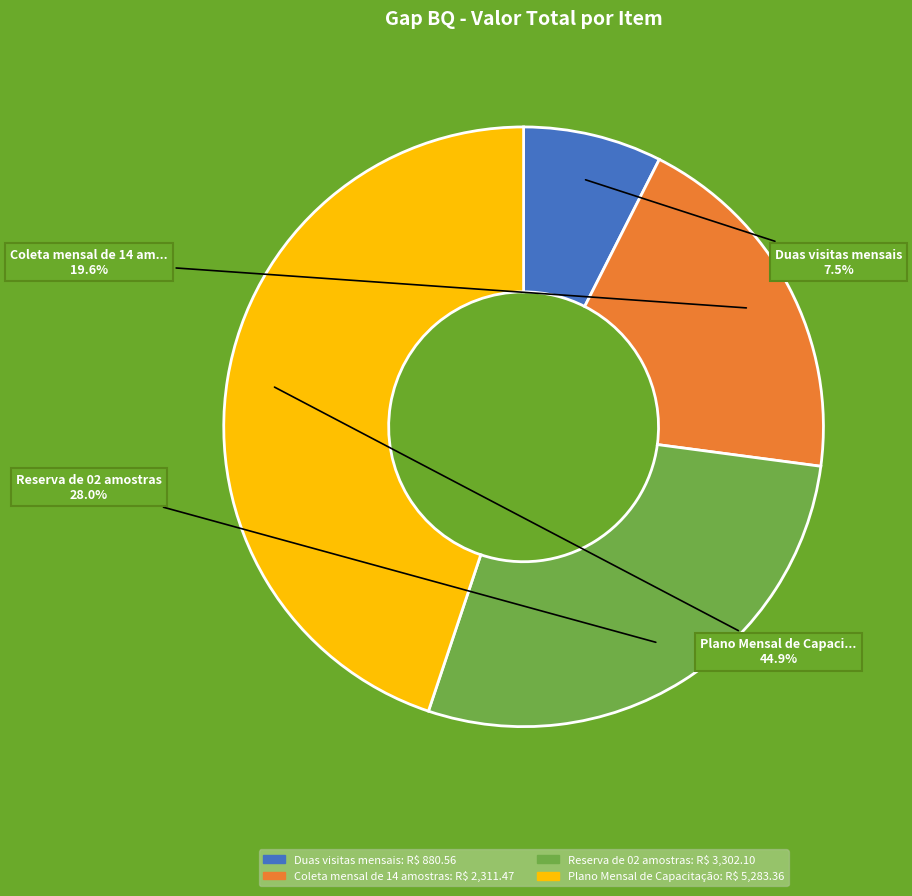

Approximately how many times larger is the value at Duas visitas mensais compared to Plano Mensal de Capacitação?

0.2